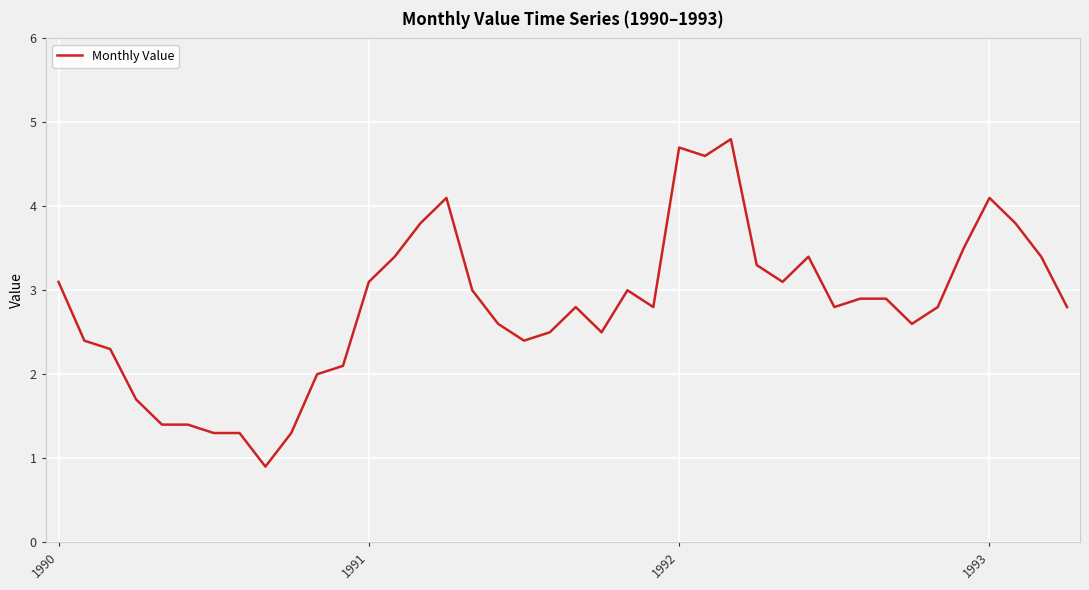

What is the greatest value displayed?

4.8